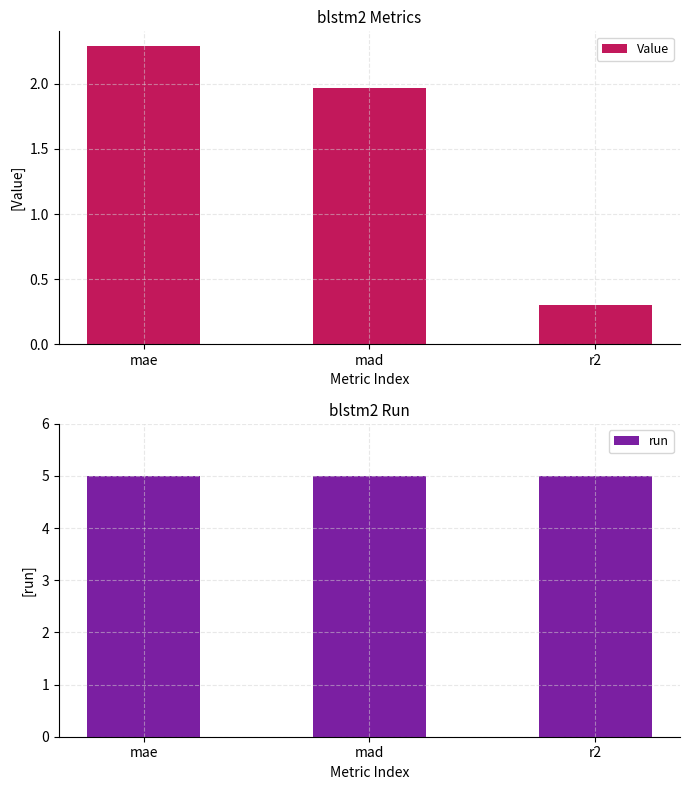

What is the sum of all run values?

15.0